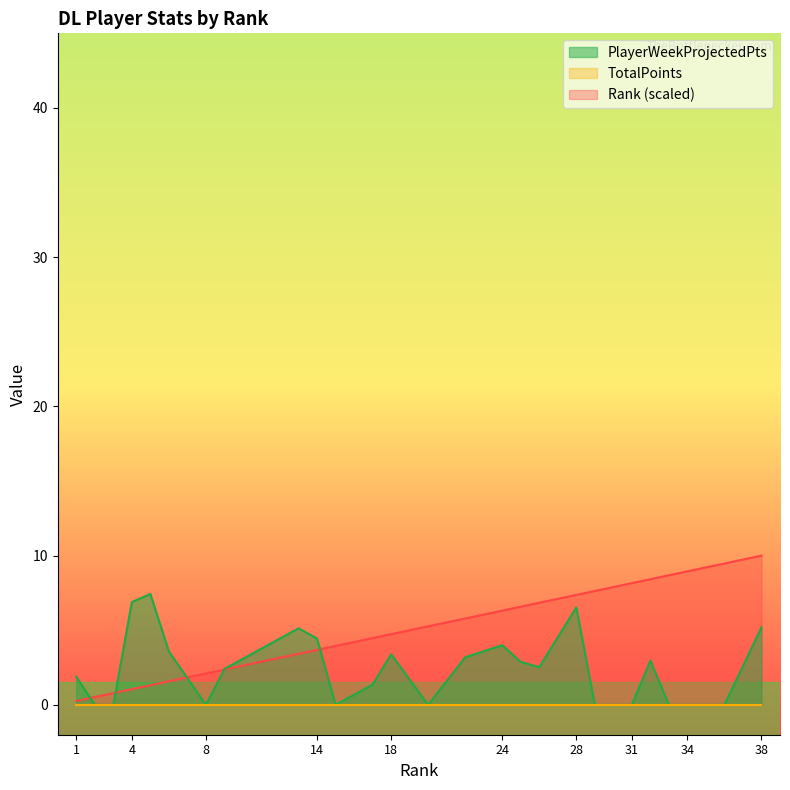

How many positive values does the PlayerWeekProjectedPts series have?

16